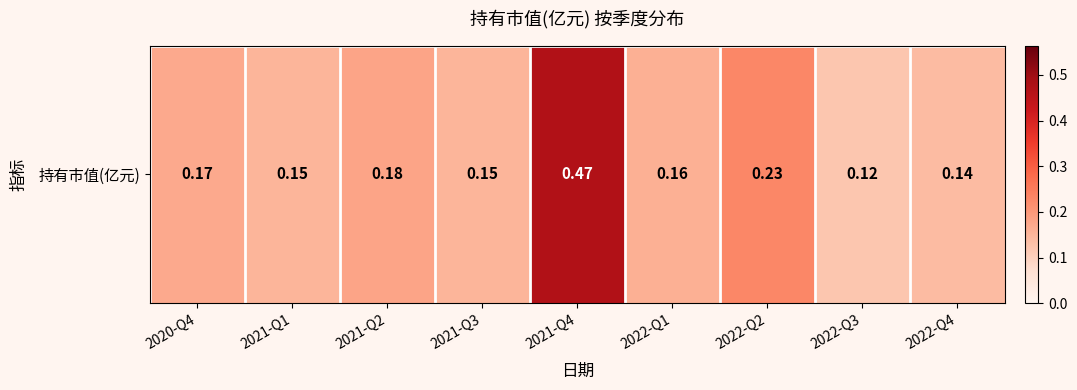

What is the difference between the maximum and minimum values?

0.3